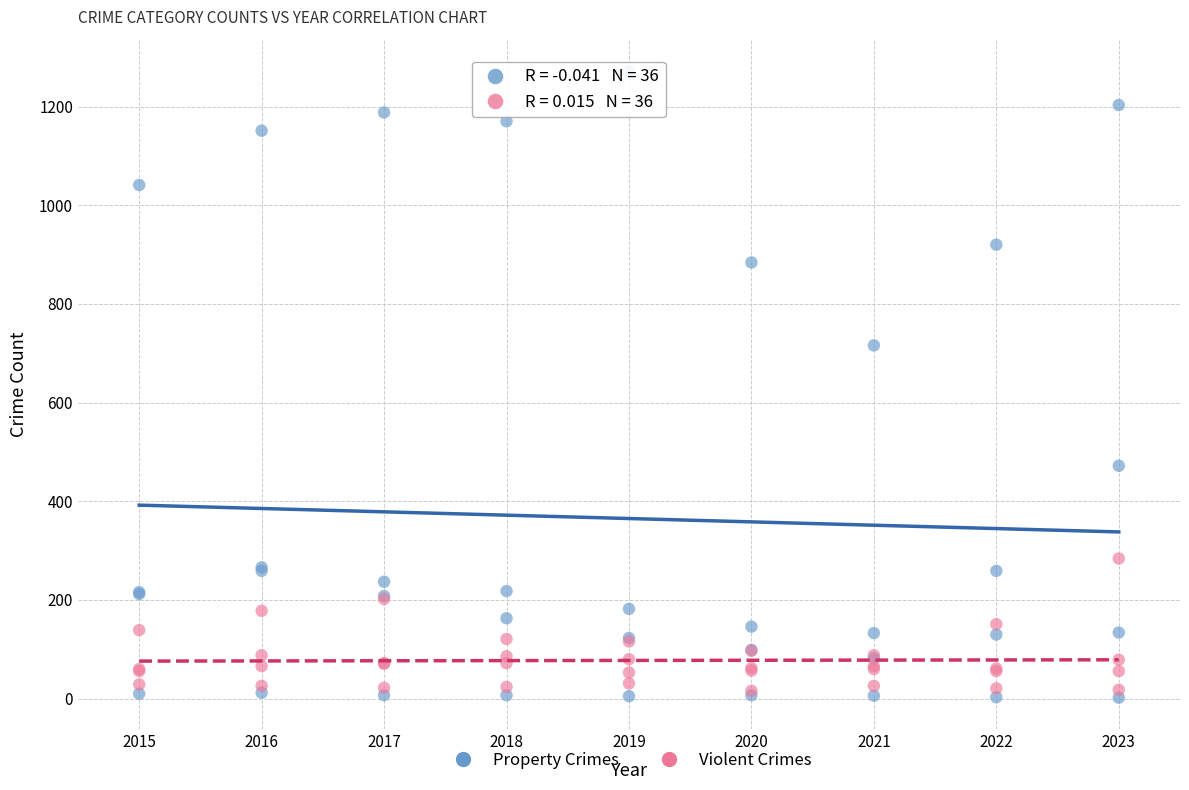

Across all series, what Y value is closest to 637?

716